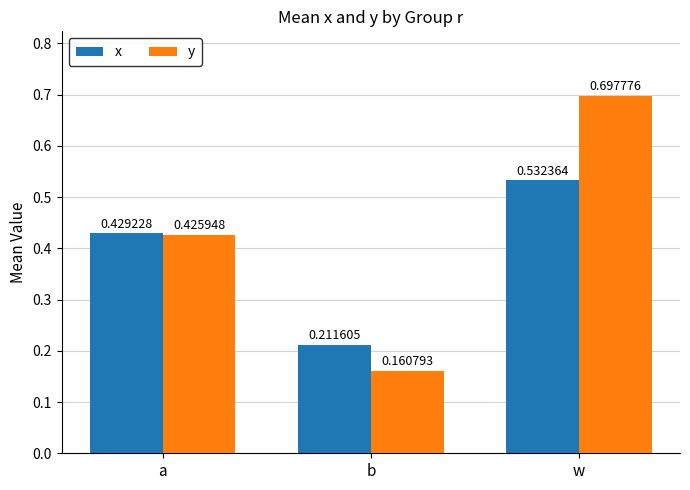

Which series has the largest total across all categories?

y